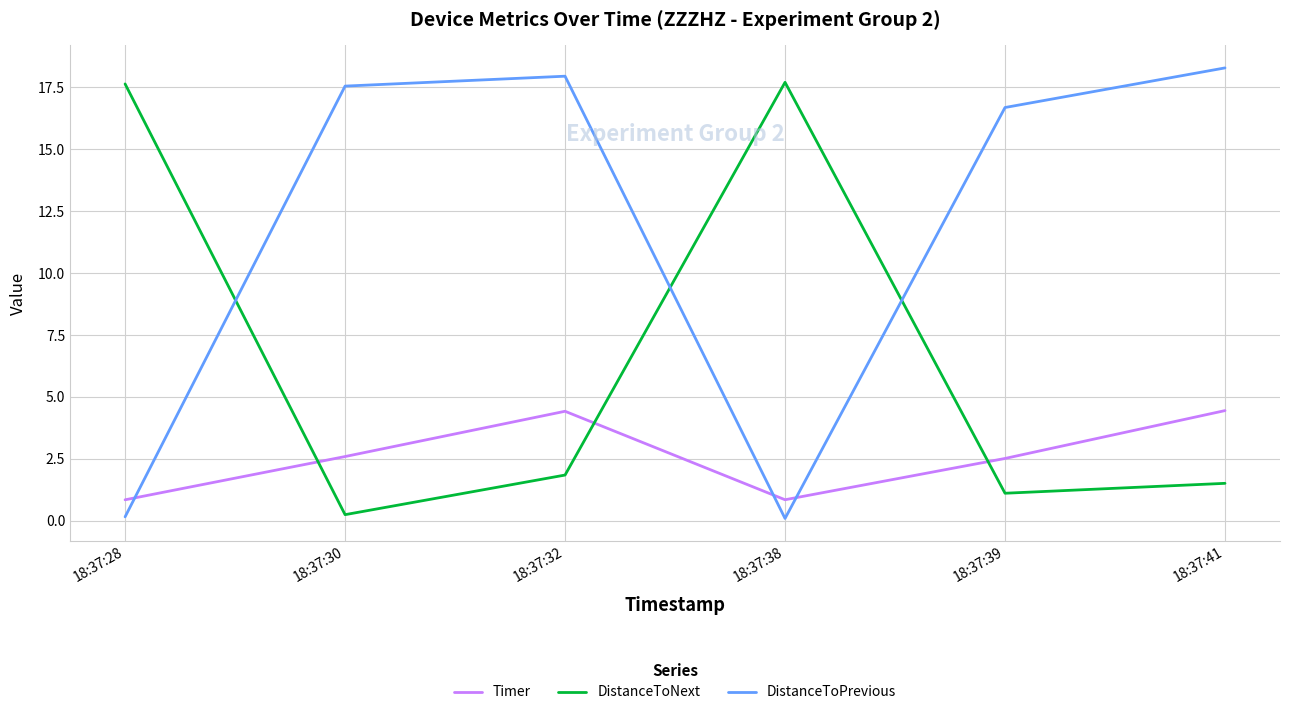

The Timer series shows 4.4 at 18:37:41. True or false?

True